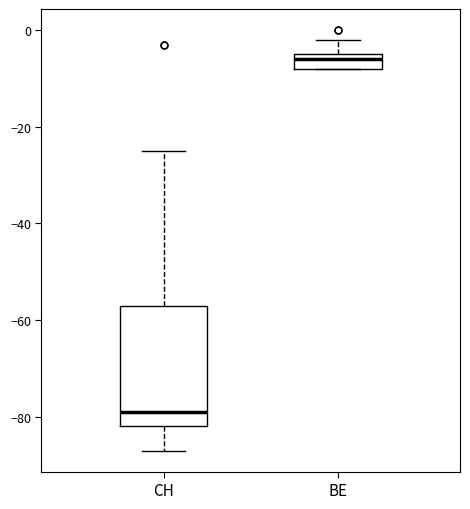

Reading left to right, read every box against the y-axis: the position of its median line, the range the box covers, and the ends of its whiskers. The values are not printed on the chart, so give them approximately, as read against the axis.

CH: median -78, box -82 to -56, whiskers -86 to -24
BE: median -6, box -8 to -4, whiskers -8 to -2